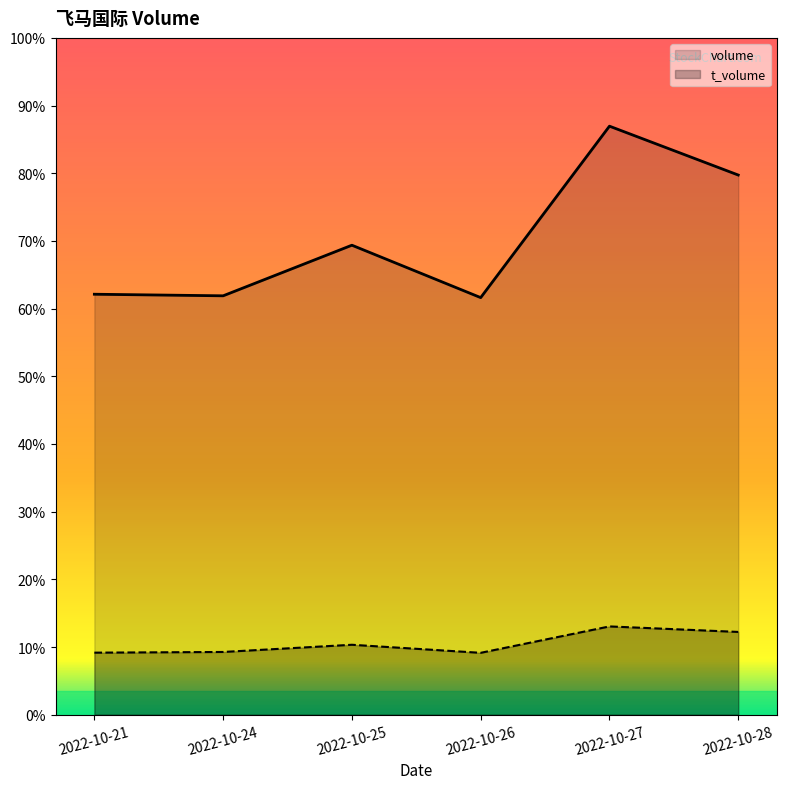

The t_volume series shows 34305.1 at 2022-10-24. True or false?

True